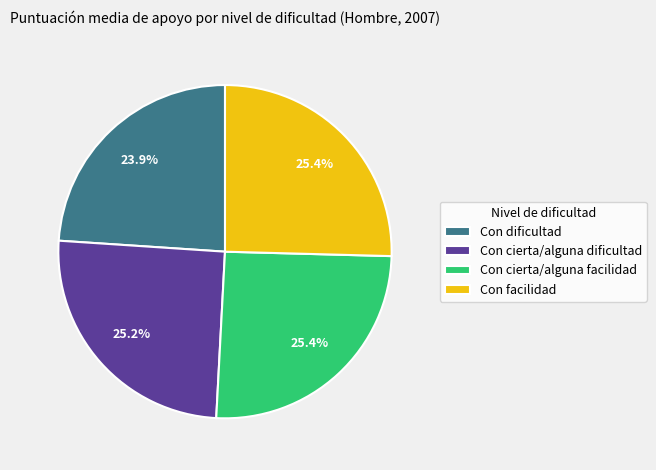

True or false: Con cierta/alguna dificultad accounts for 25% of the total.

True